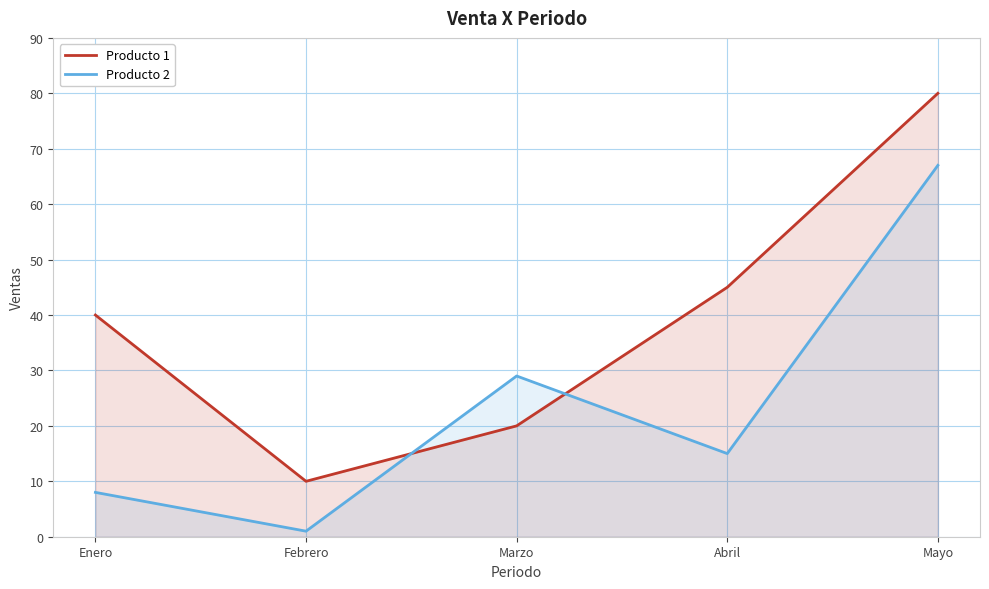

Where do Producto 1 and Producto 2 first cross each other?

Febrero and Marzo